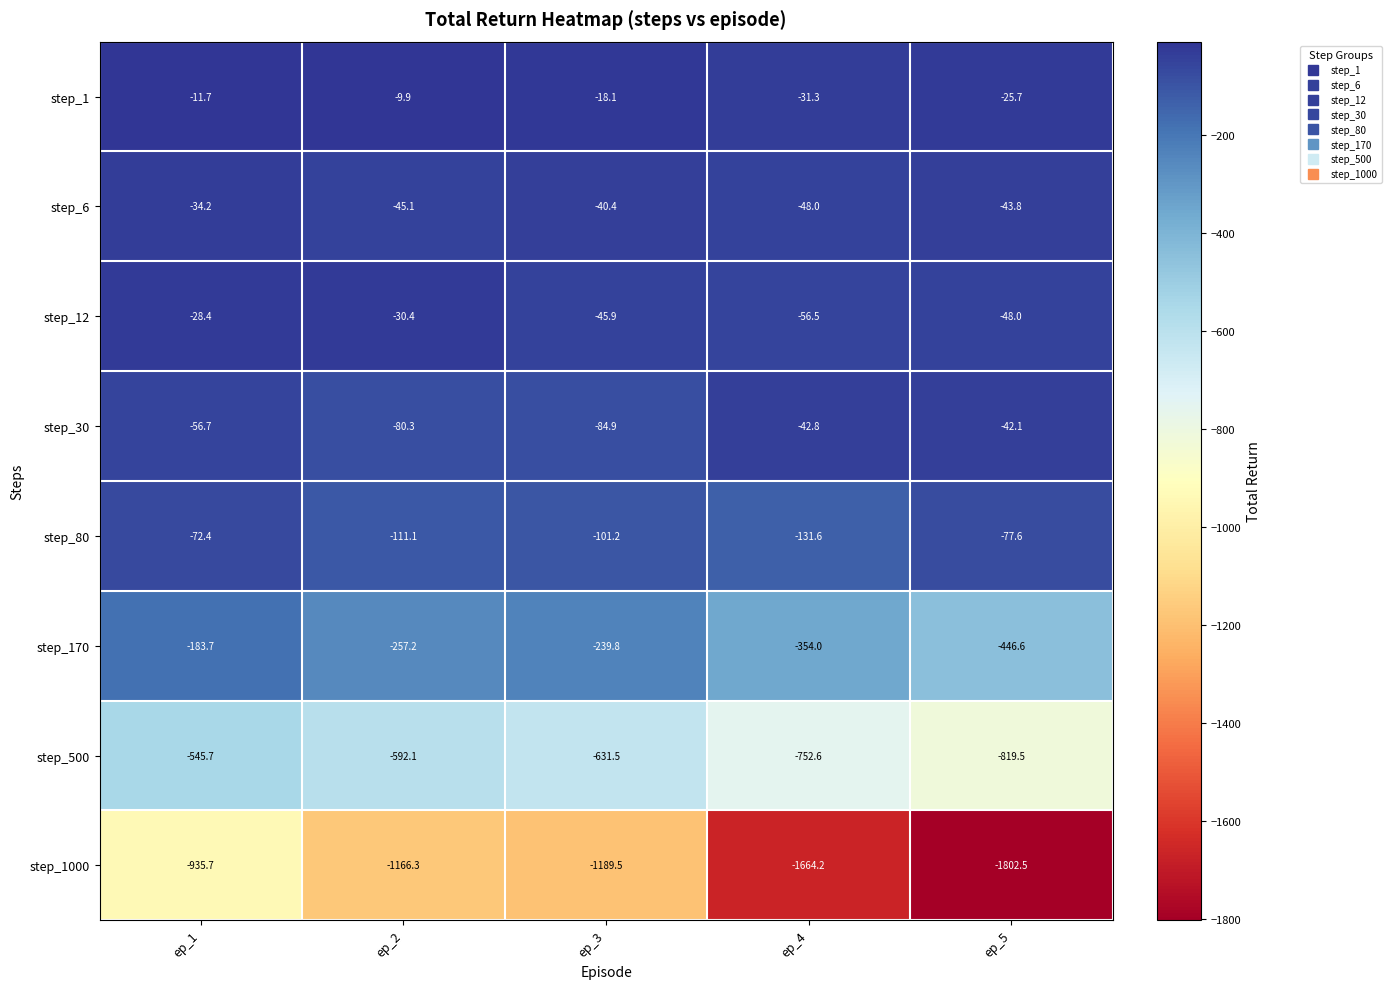

What is the sum of all step_170 values?

-1481.3